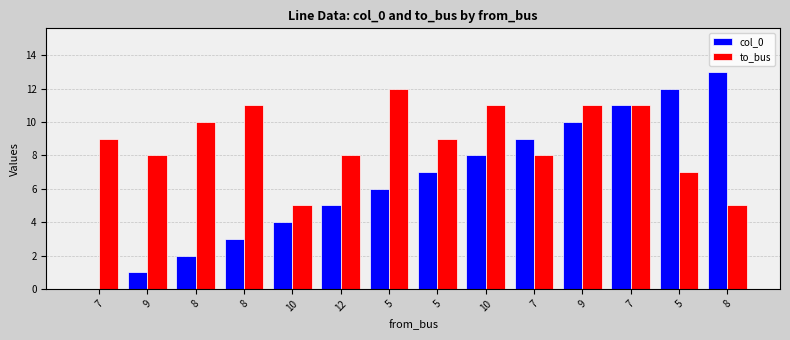

What are all the series names shown in the legend?

col_0, to_bus